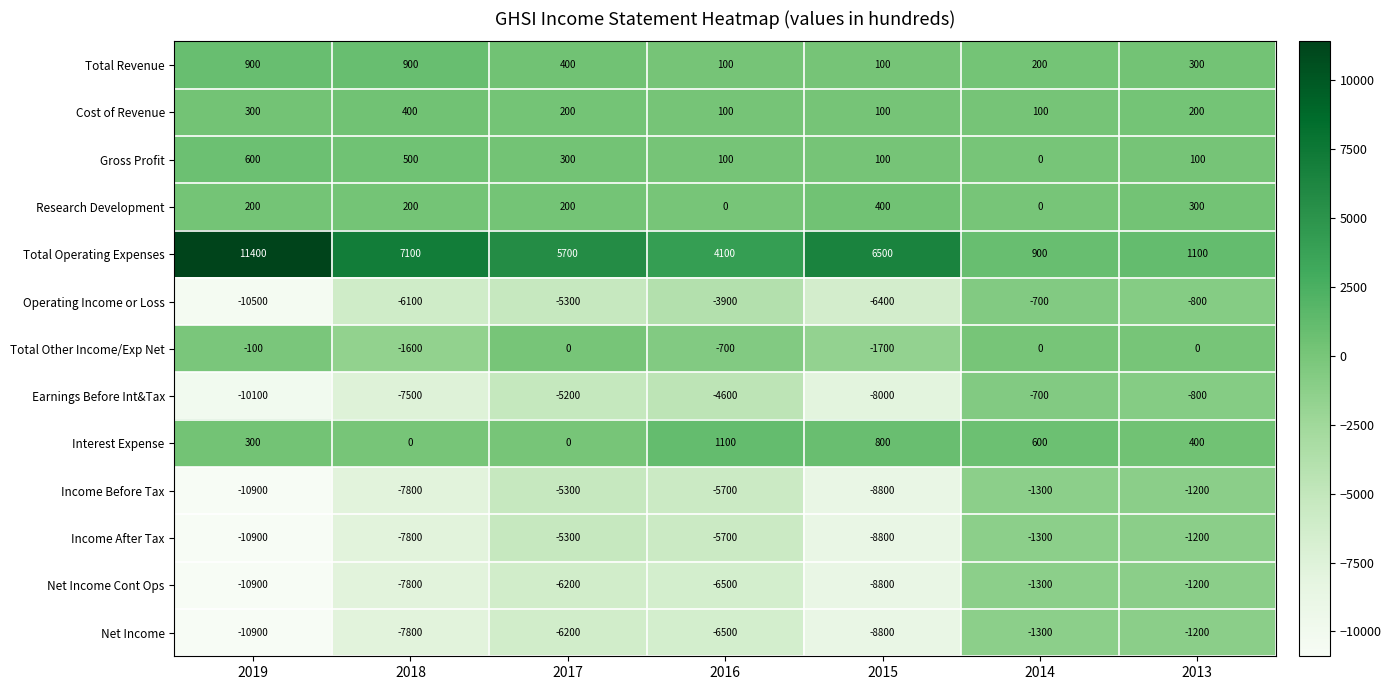

What is the maximum value for Gross Profit?

600